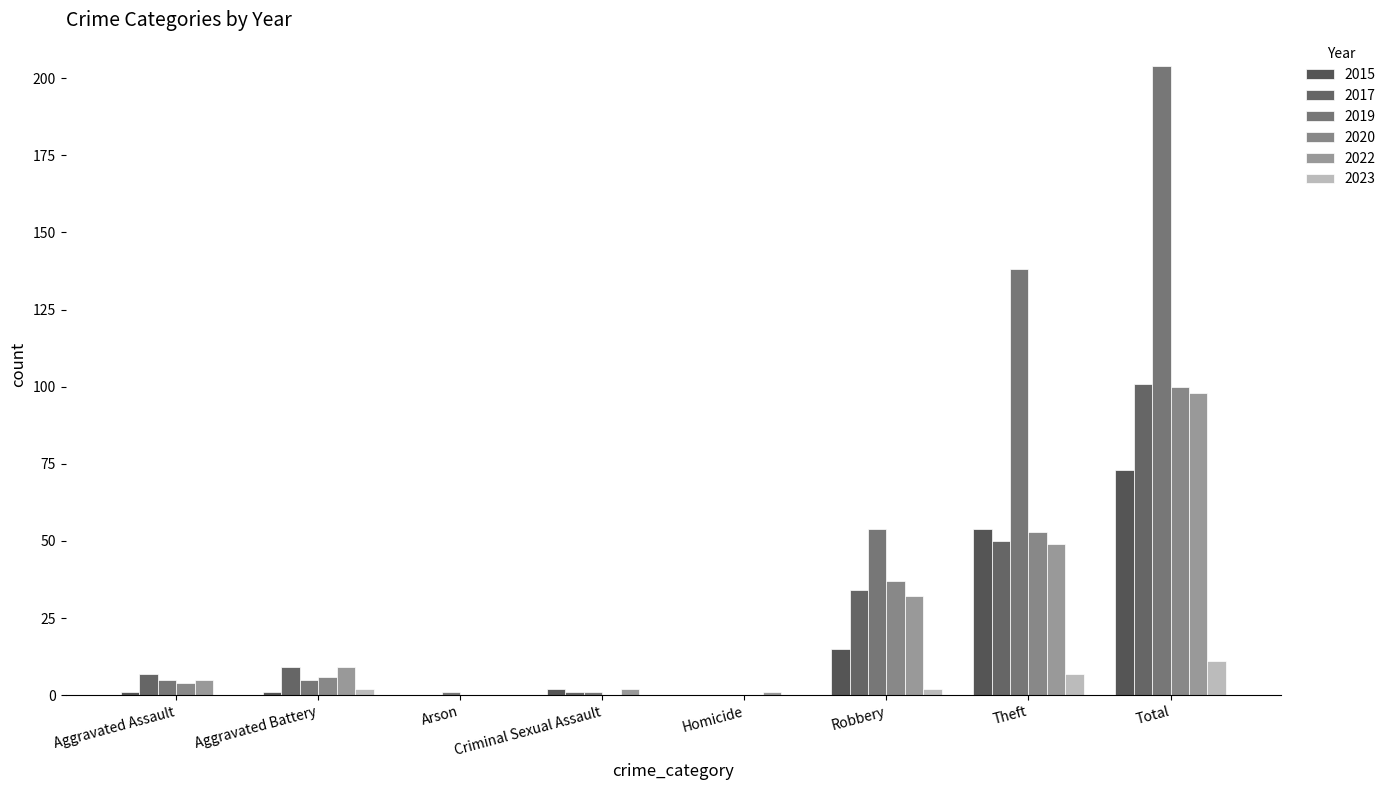

What is the difference between the 2017 values at Robbery and Aggravated Assault?

27